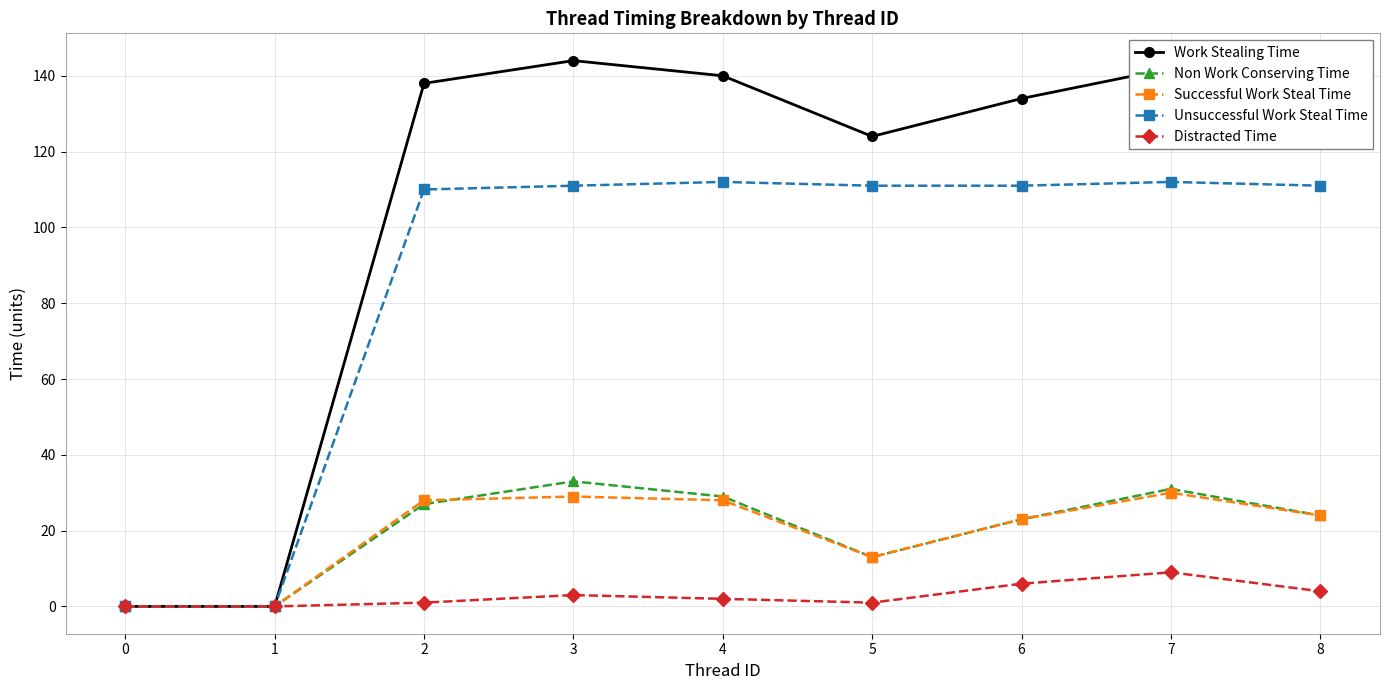

What is the difference between the maximum and minimum values in the Non Work Conserving Time series?

33